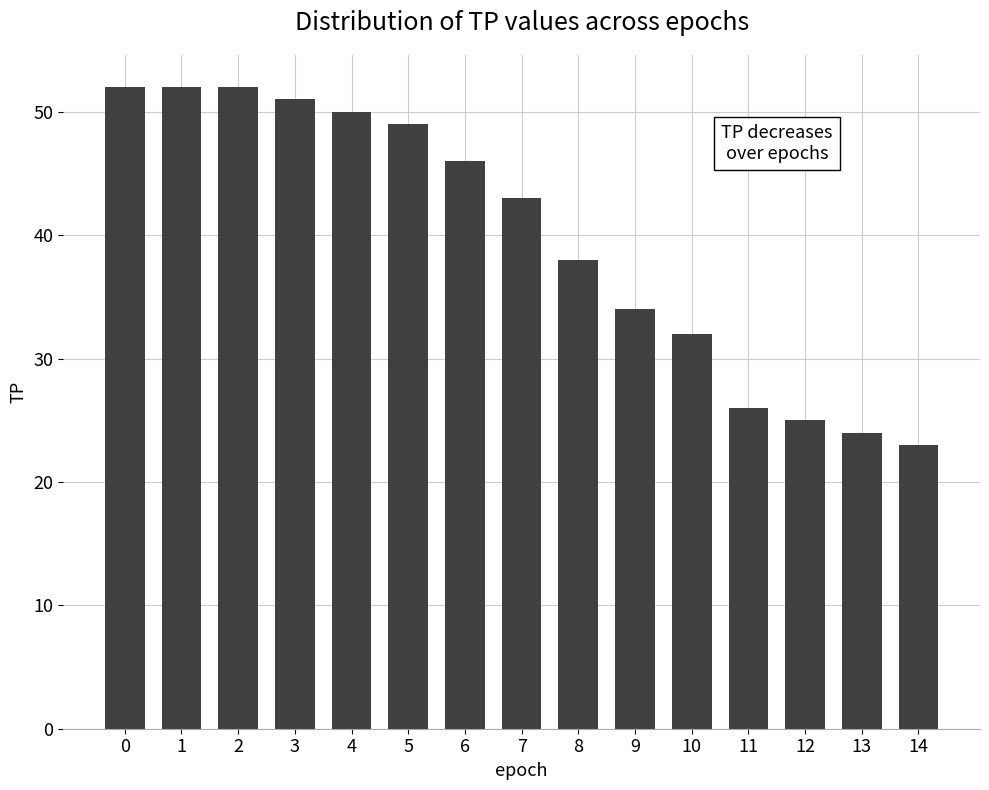

What is the difference between the second highest and minimum values?

29